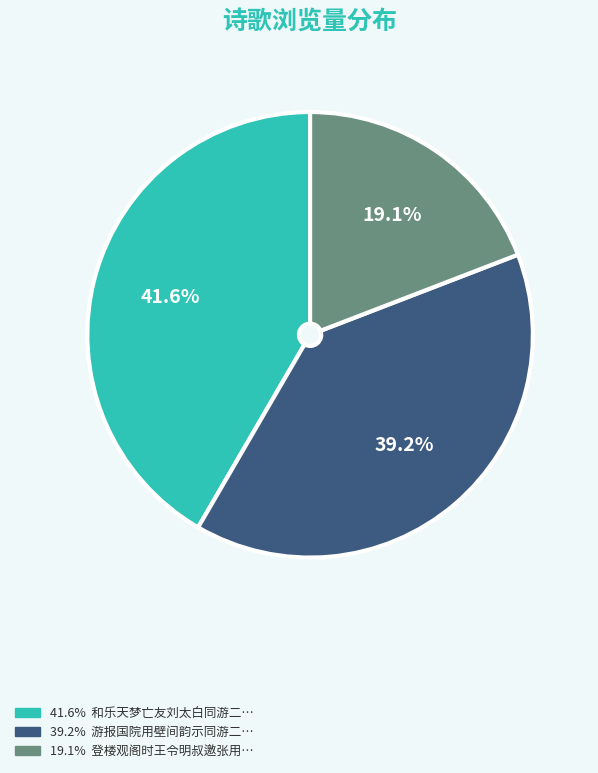

Is there any slice that represents more than half of the pie?

No